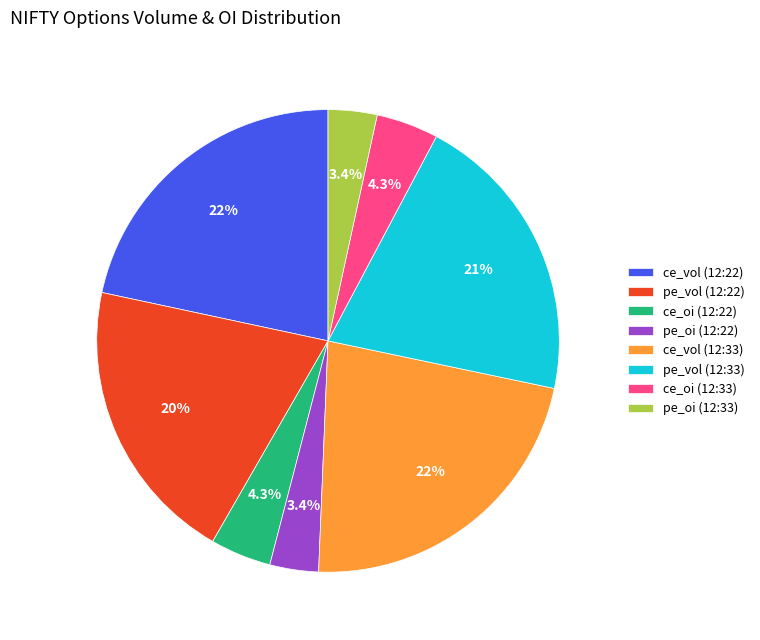

What is the ratio of the value at ce_oi (12:33) to the value at ce_oi (12:22)?

1.0